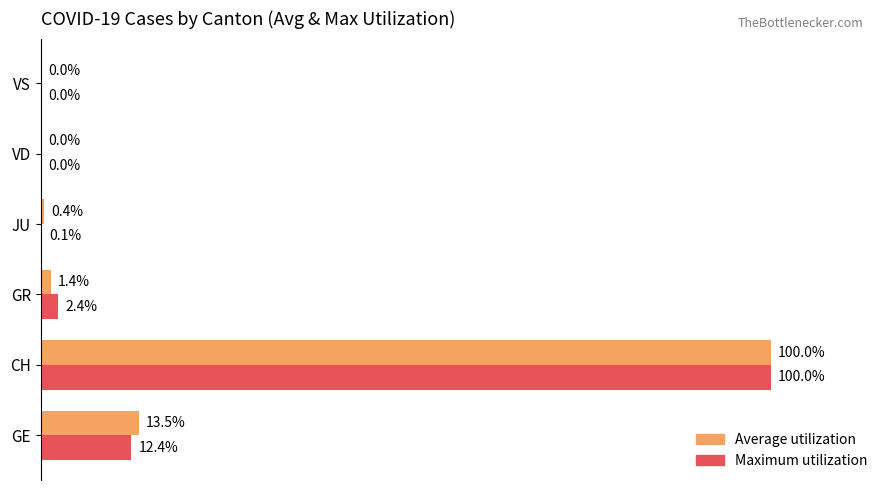

Which series changed the most between GE and JU?

Average utilization